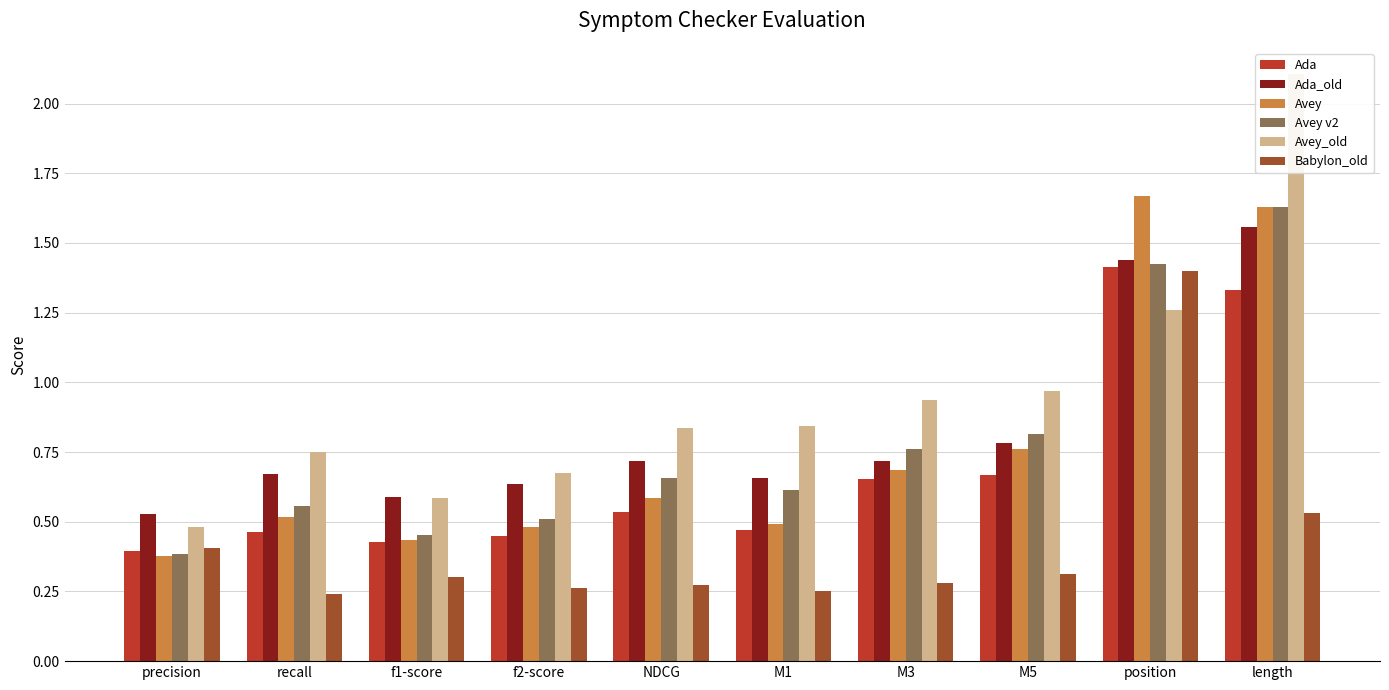

Reading left to right, what are all the values shown in this chart?

Ada: 0.4	0.5	0.4	0.4	0.5	0.5	0.7	0.7	1.4	1.3
Ada_old: 0.5	0.7	0.6	0.6	0.7	0.7	0.7	0.8	1.4	1.6
Avey: 0.4	0.5	0.4	0.5	0.6	0.5	0.7	0.8	1.7	1.6
Avey v2: 0.4	0.6	0.5	0.5	0.7	0.6	0.8	0.8	1.4	1.6
Avey_old: 0.5	0.7	0.6	0.7	0.8	0.8	0.9	1.0	1.3	2.1
Babylon_old: 0.4	0.2	0.3	0.3	0.3	0.2	0.3	0.3	1.4	0.5